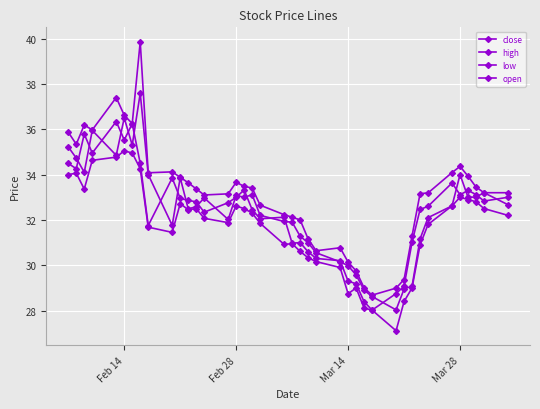

What is the sum of all low values?

1269.1